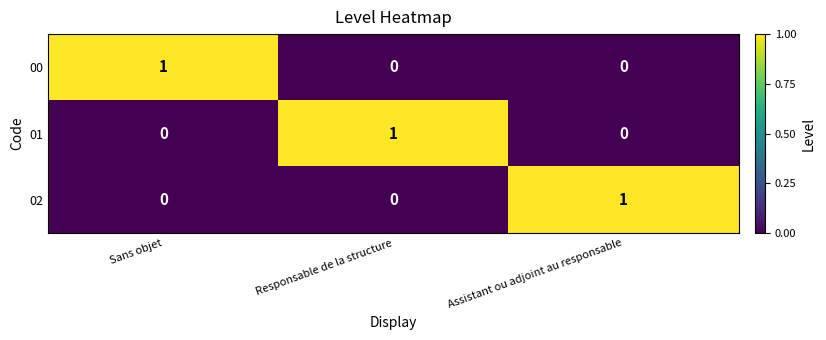

At which label does 02 reach its peak?

Assistant ou adjoint au responsable